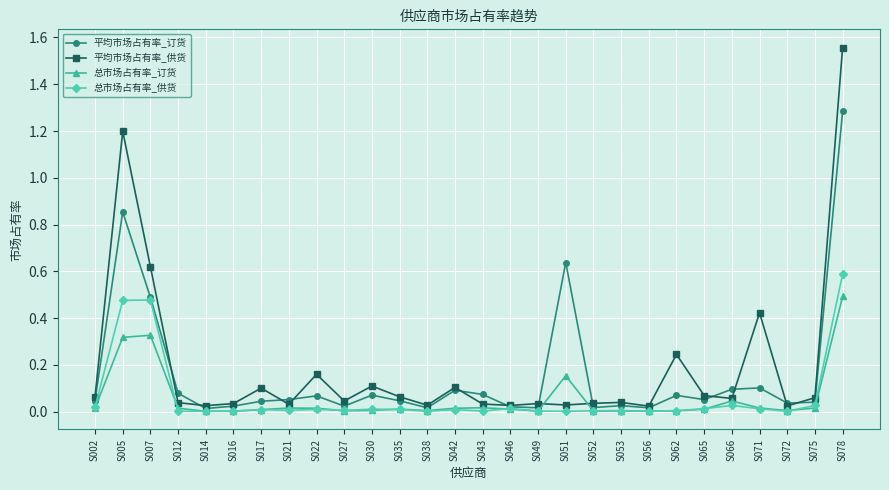

Where is the first local maximum for 平均市场占有率_供货?

S005